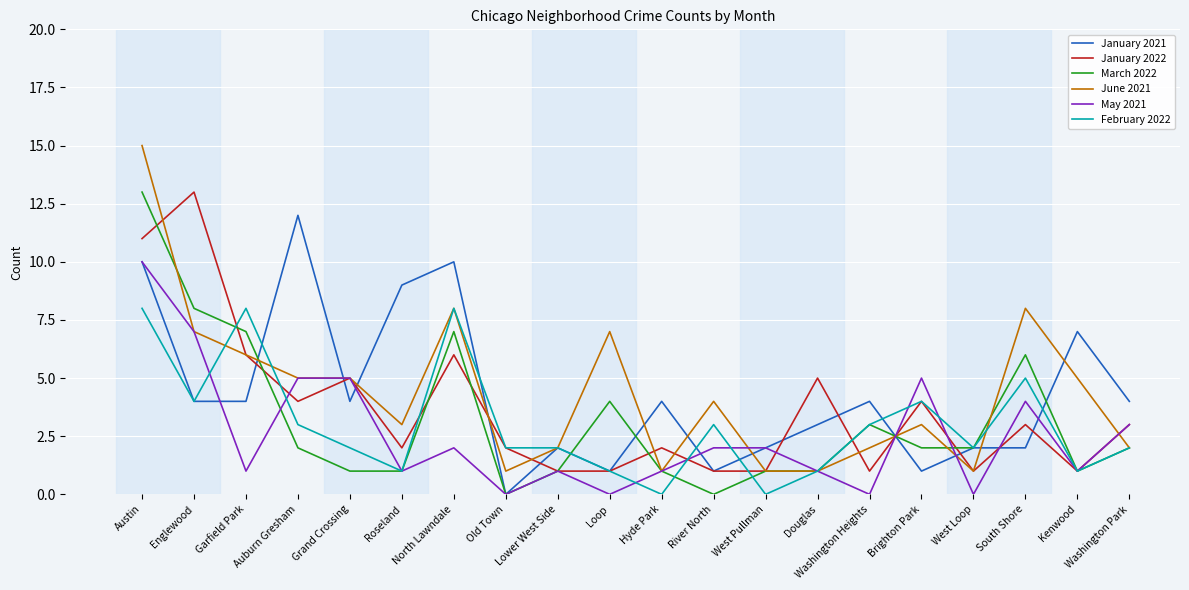

What position from the left is Garfield Park?

3